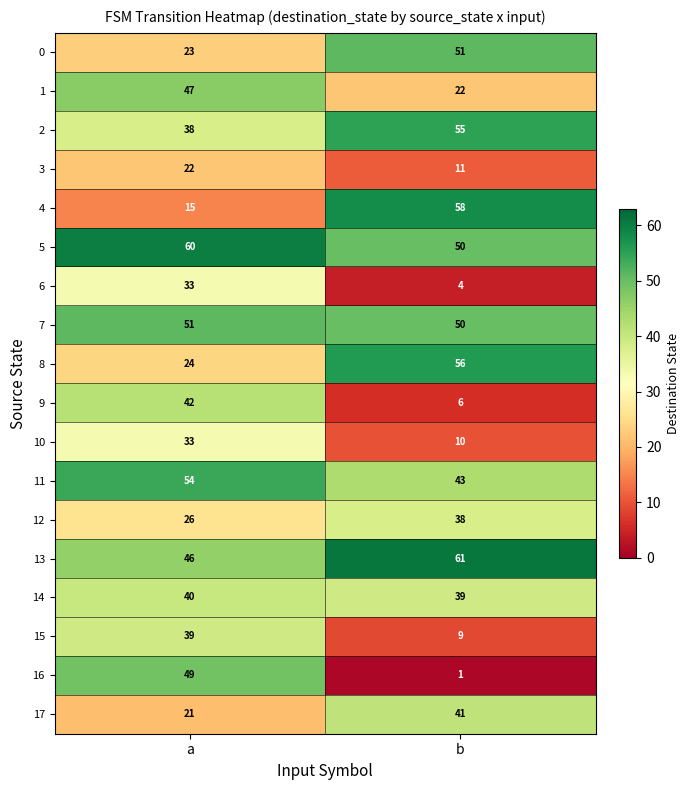

List the labels in order of 9 value, largest first.

a, b